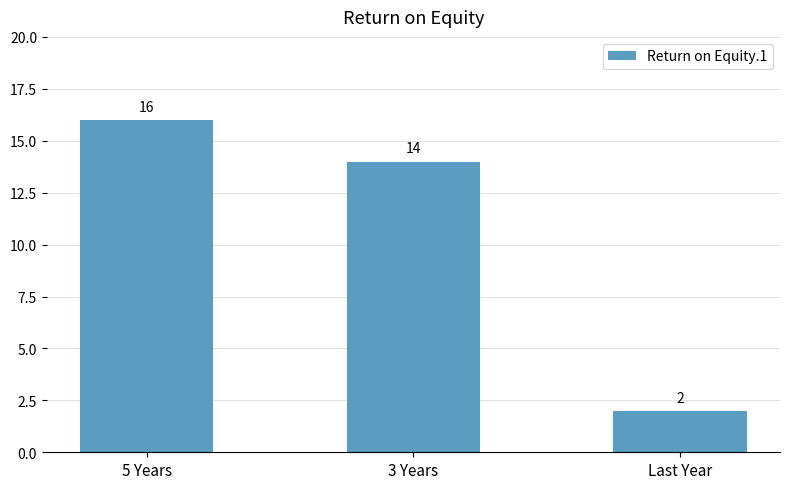

Approximately how many times larger is the value at 3 Years compared to Last Year?

7.0